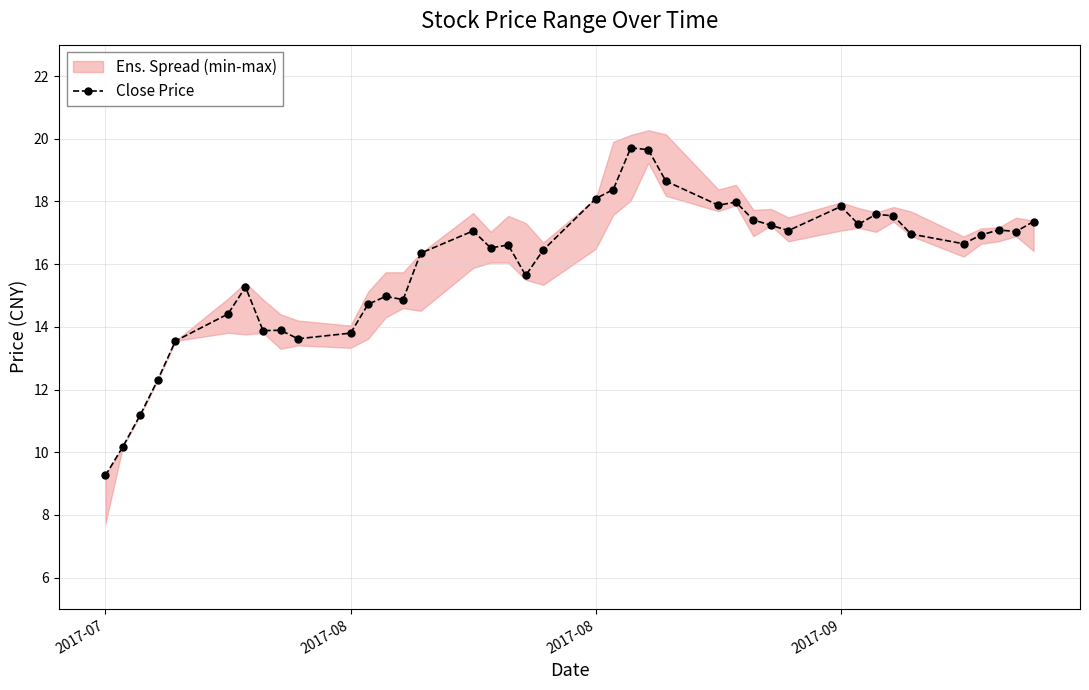

Reading left to right, list all the values displayed in this chart.

9.3	10.2	11.2	12.3	13.6	14.4	15.3	13.9	13.9	13.6	13.8	14.7	15.0	14.9	16.4	17.1	16.5	16.6	15.6	16.4	18.1	18.4	19.7	19.6	18.6	17.9	18.0	17.4	17.2	17.1	17.8	17.3	17.6	17.5	17.0	16.6	16.9	17.1	17.0	17.4